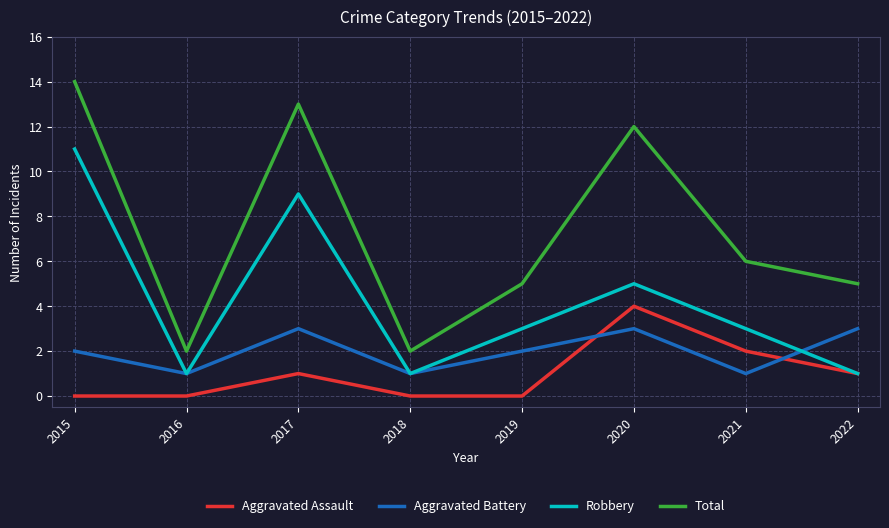

What is the lowest value of the Aggravated Battery series?

1